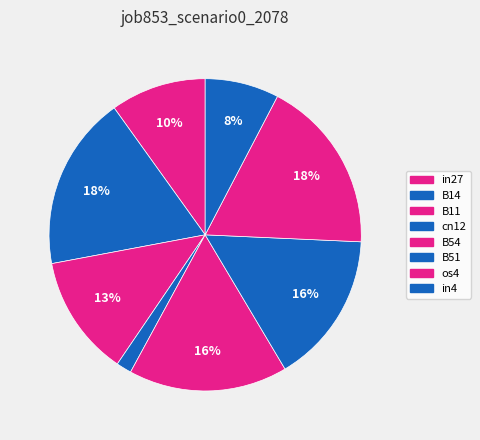

Combined, do B14 and B51 account for over 50%?

No